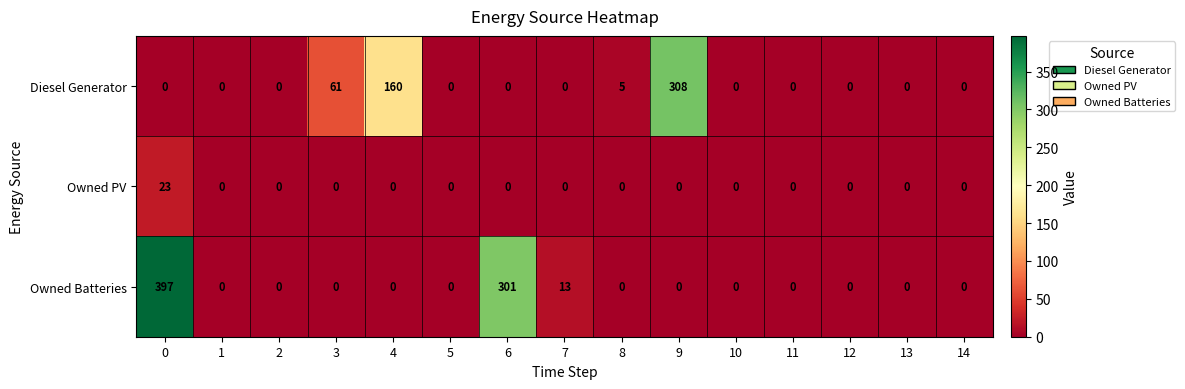

List the series in order of their peak value, lowest first.

Owned PV, Diesel Generator, Owned Batteries